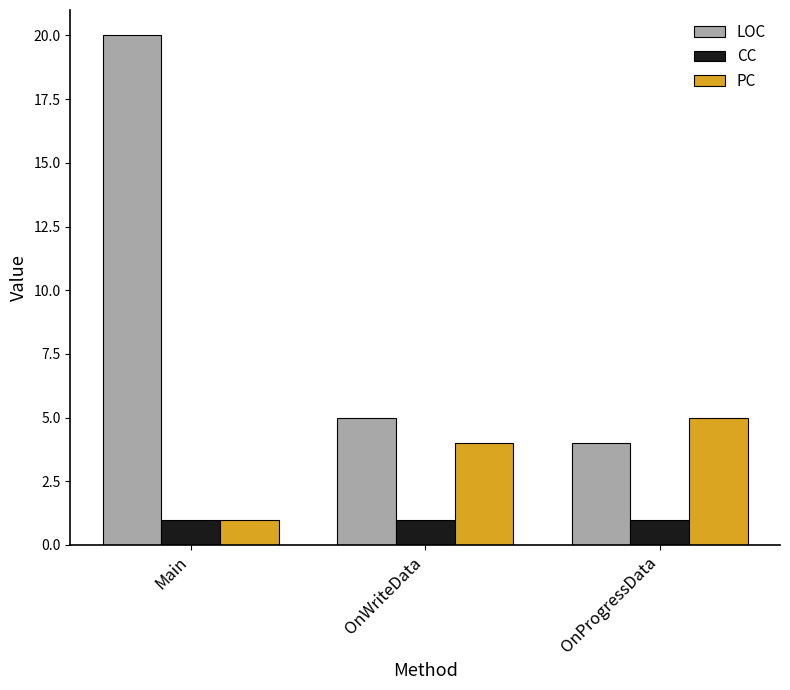

Between Main and OnProgressData, which series saw the biggest shift?

LOC